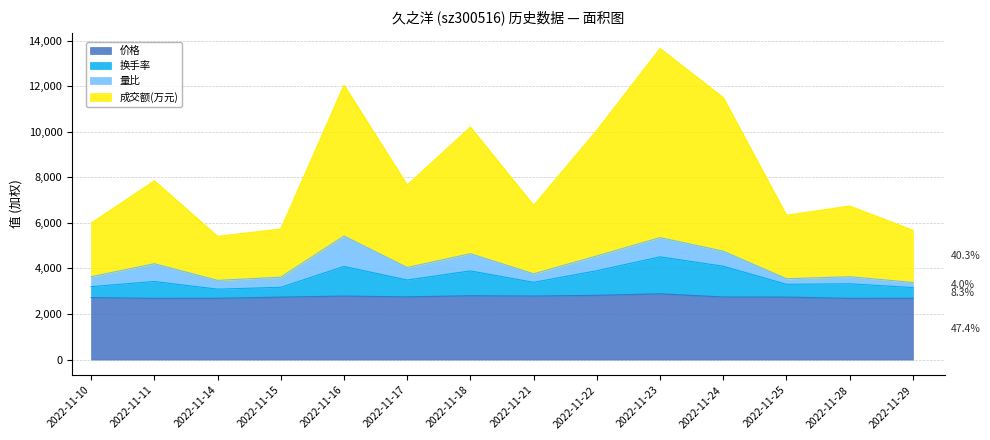

What is the lowest value of the 价格 series?

2686